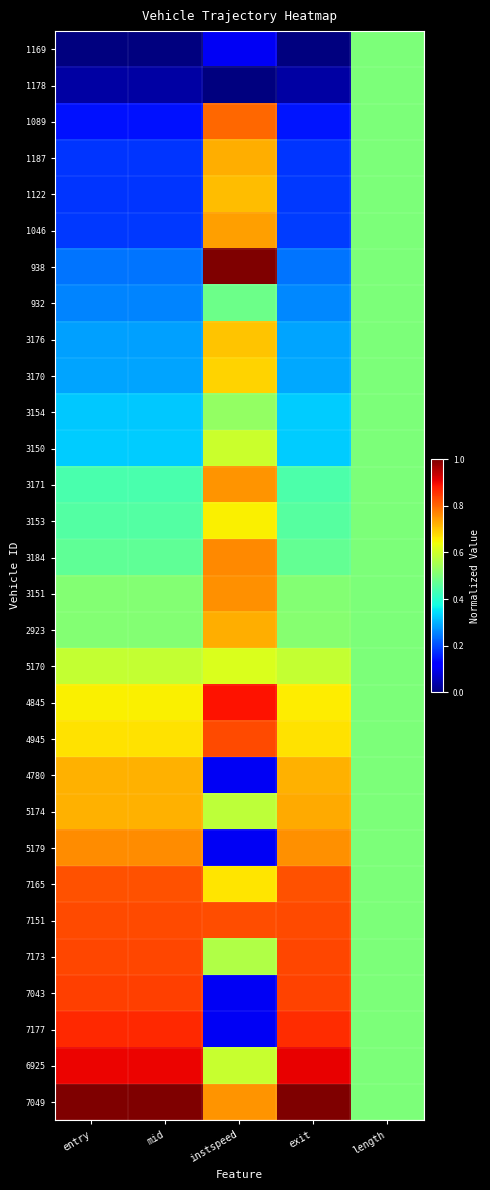

Reading left to right, what are all the values shown in this chart?

1169: entry=0.0	mid=0.0	instspeed=0.1	exit=0.0	length=0.5
1178: entry=0.0	mid=0.0	instspeed=0.0	exit=0.0	length=0.5
1089: entry=0.1	mid=0.1	instspeed=0.8	exit=0.1	length=0.5
1187: entry=0.2	mid=0.2	instspeed=0.7	exit=0.2	length=0.5
1122: entry=0.2	mid=0.2	instspeed=0.7	exit=0.2	length=0.5
1046: entry=0.2	mid=0.2	instspeed=0.7	exit=0.2	length=0.5
938: entry=0.2	mid=0.2	instspeed=1.0	exit=0.2	length=0.5
932: entry=0.3	mid=0.3	instspeed=0.5	exit=0.3	length=0.5
3176: entry=0.3	mid=0.3	instspeed=0.7	exit=0.3	length=0.5
3170: entry=0.3	mid=0.3	instspeed=0.7	exit=0.3	length=0.5
3154: entry=0.3	mid=0.3	instspeed=0.5	exit=0.3	length=0.5
3150: entry=0.3	mid=0.3	instspeed=0.6	exit=0.3	length=0.5
3171: entry=0.4	mid=0.4	instspeed=0.8	exit=0.4	length=0.5
3153: entry=0.5	mid=0.5	instspeed=0.7	exit=0.5	length=0.5
3184: entry=0.5	mid=0.5	instspeed=0.8	exit=0.5	length=0.5
3151: entry=0.5	mid=0.5	instspeed=0.8	exit=0.5	length=0.5
2923: entry=0.5	mid=0.5	instspeed=0.7	exit=0.5	length=0.5
5170: entry=0.6	mid=0.6	instspeed=0.6	exit=0.6	length=0.5
4845: entry=0.7	mid=0.7	instspeed=0.9	exit=0.7	length=0.5
4945: entry=0.7	mid=0.7	instspeed=0.8	exit=0.7	length=0.5
4780: entry=0.7	mid=0.7	instspeed=0.1	exit=0.7	length=0.5
5174: entry=0.7	mid=0.7	instspeed=0.6	exit=0.7	length=0.5
5179: entry=0.8	mid=0.8	instspeed=0.1	exit=0.8	length=0.5
7165: entry=0.8	mid=0.8	instspeed=0.7	exit=0.8	length=0.5
7151: entry=0.8	mid=0.8	instspeed=0.8	exit=0.8	length=0.5
7173: entry=0.8	mid=0.8	instspeed=0.6	exit=0.8	length=0.5
7043: entry=0.8	mid=0.8	instspeed=0.1	exit=0.8	length=0.5
7177: entry=0.9	mid=0.9	instspeed=0.1	exit=0.9	length=0.5
6925: entry=0.9	mid=0.9	instspeed=0.6	exit=0.9	length=0.5
7049: entry=1.0	mid=1.0	instspeed=0.8	exit=1.0	length=0.5